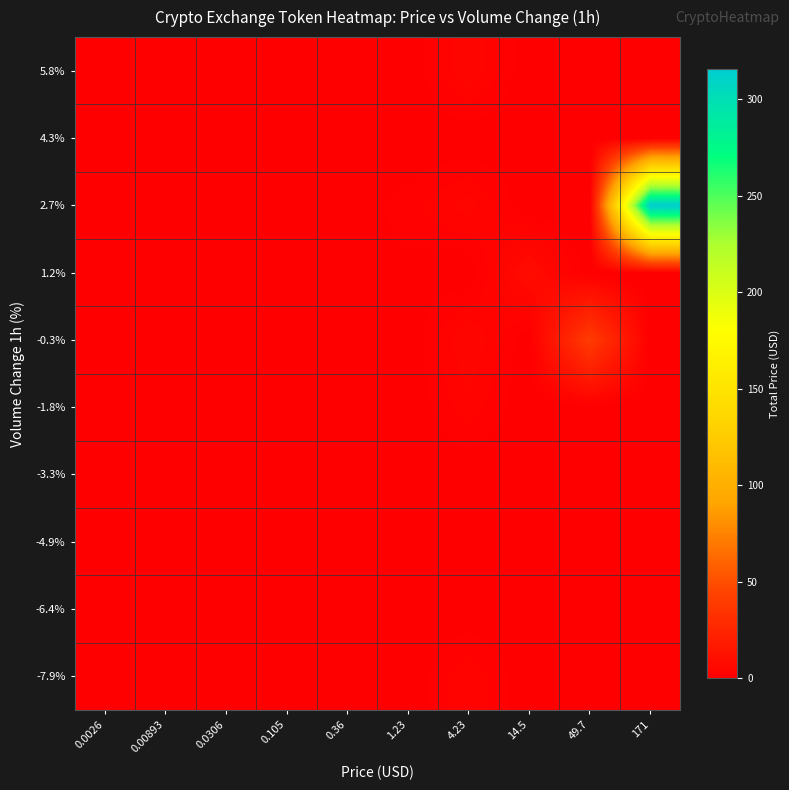

Reading right to left, transcribe all the data shown in this chart.

-7.9%: 171=0.0	49.7=0.0	14.5=0.0	4.23=3.6	1.23=0.0	0.36=0.0	0.105=0.1	0.0306=0.0	0.00893=0.0	0.0026=0.0
-6.4%: 171=0.0	49.7=0.0	14.5=0.0	4.23=0.0	1.23=0.0	0.36=0.0	0.105=0.0	0.0306=0.0	0.00893=0.0	0.0026=0.0
-4.9%: 171=0.0	49.7=0.0	14.5=0.0	4.23=0.0	1.23=0.0	0.36=0.0	0.105=0.0	0.0306=0.0	0.00893=0.0	0.0026=0.0
-3.3%: 171=0.0	49.7=0.0	14.5=0.0	4.23=0.0	1.23=0.0	0.36=0.0	0.105=0.0	0.0306=0.0	0.00893=0.0	0.0026=0.0
-1.8%: 171=0.0	49.7=0.0	14.5=0.0	4.23=3.3	1.23=0.0	0.36=0.0	0.105=0.0	0.0306=0.0	0.00893=0.0	0.0026=0.0
-0.3%: 171=0.0	49.7=39.5	14.5=0.0	4.23=5.1	1.23=0.0	0.36=0.0	0.105=0.3	0.0306=0.0	0.00893=0.0	0.0026=0.0
1.2%: 171=0.0	49.7=0.0	14.5=8.3	4.23=0.0	1.23=0.9	0.36=0.3	0.105=0.1	0.0306=0.0	0.00893=0.0	0.0026=0.0
2.7%: 171=315.8	49.7=0.0	14.5=0.0	4.23=4.4	1.23=2.0	0.36=0.2	0.105=0.0	0.0306=0.0	0.00893=0.0	0.0026=0.0
4.3%: 171=0.0	49.7=0.0	14.5=0.0	4.23=0.0	1.23=0.0	0.36=0.0	0.105=0.0	0.0306=0.0	0.00893=0.0	0.0026=0.0
5.8%: 171=0.0	49.7=0.0	14.5=0.0	4.23=5.0	1.23=0.0	0.36=0.0	0.105=0.0	0.0306=0.0	0.00893=0.0	0.0026=0.0